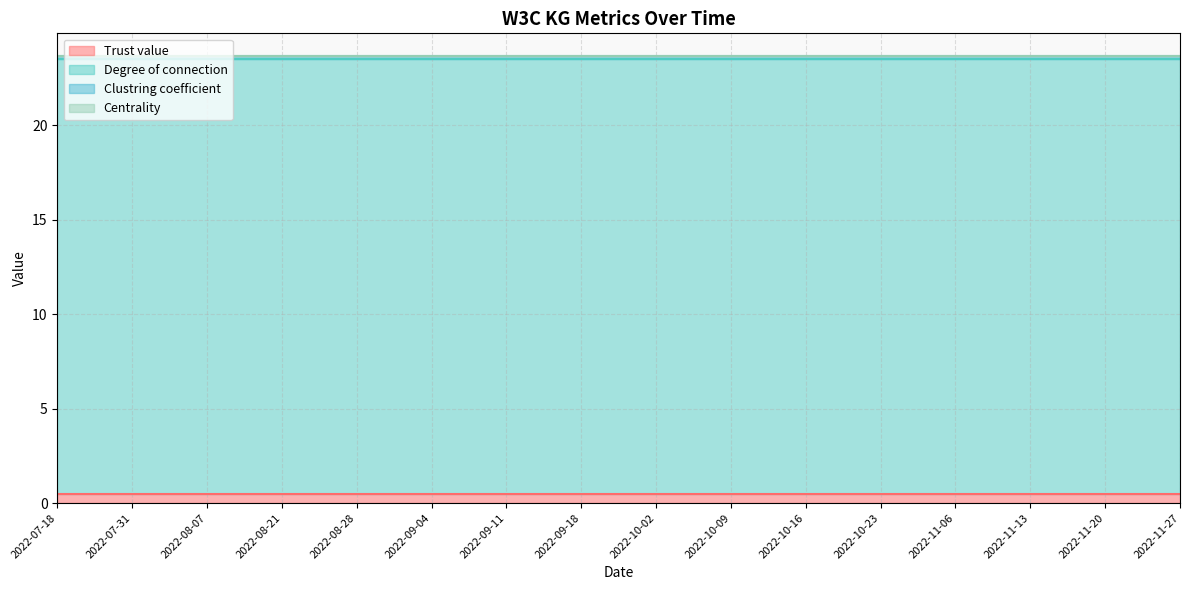

True or false: Degree of connection has more than 1 interior local peaks.

False